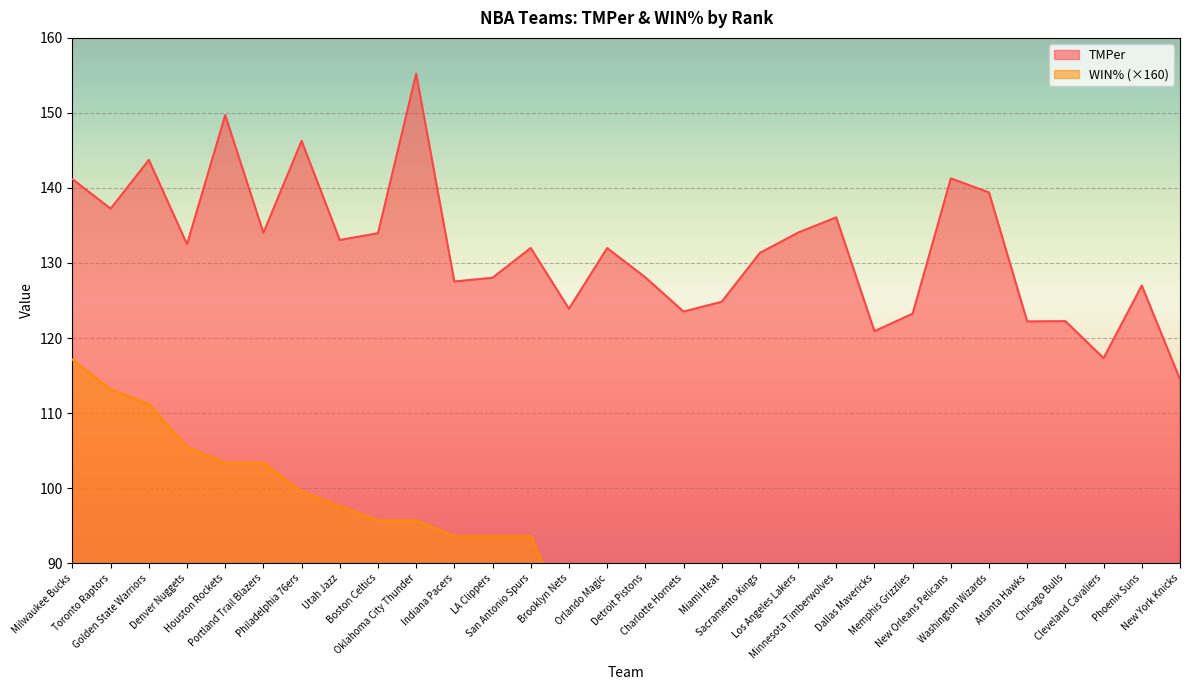

What is the value of the WIN% point at the 11th from the left?

93.6